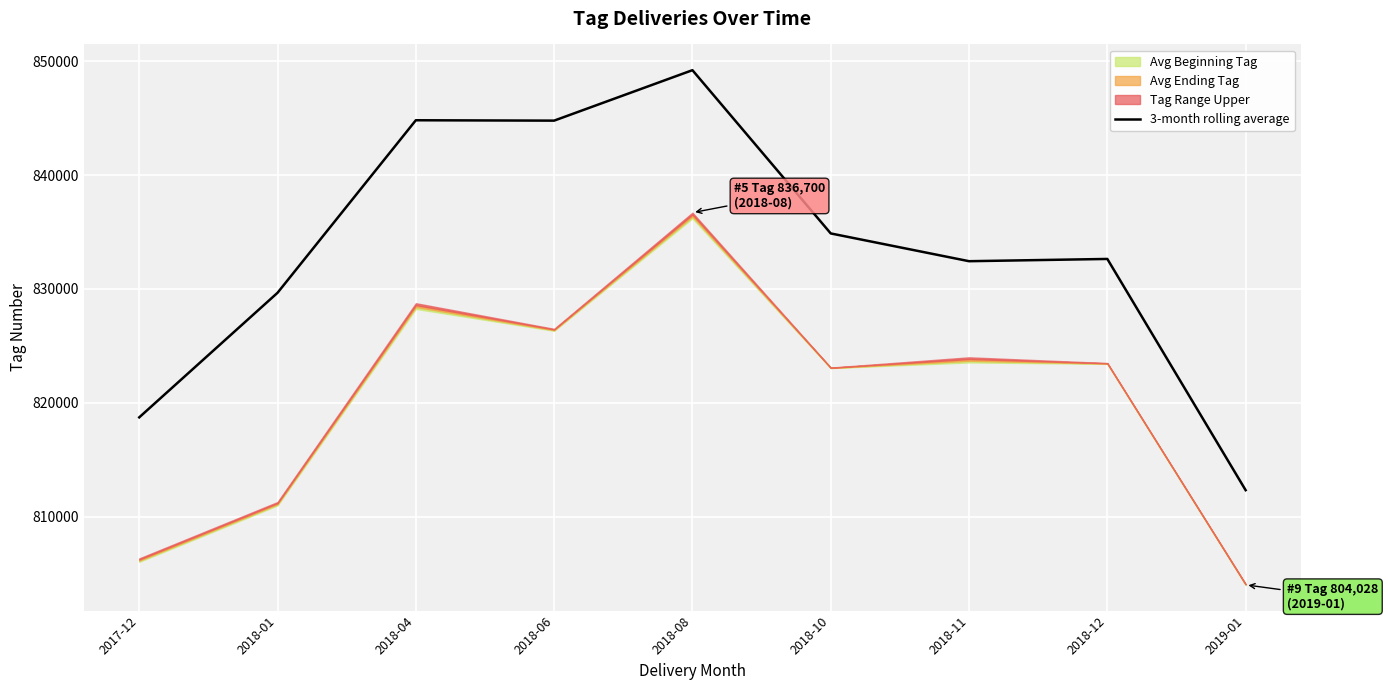

Reading left to right, list all the values displayed in this chart.

2017-12=818730.8	2018-01=829664.7	2018-04=844808.4	2018-06=844775.3	2018-08=849204.0	2018-10=834874.2	2018-11=832437.1	2018-12=832635.2	2019-01=812339.6